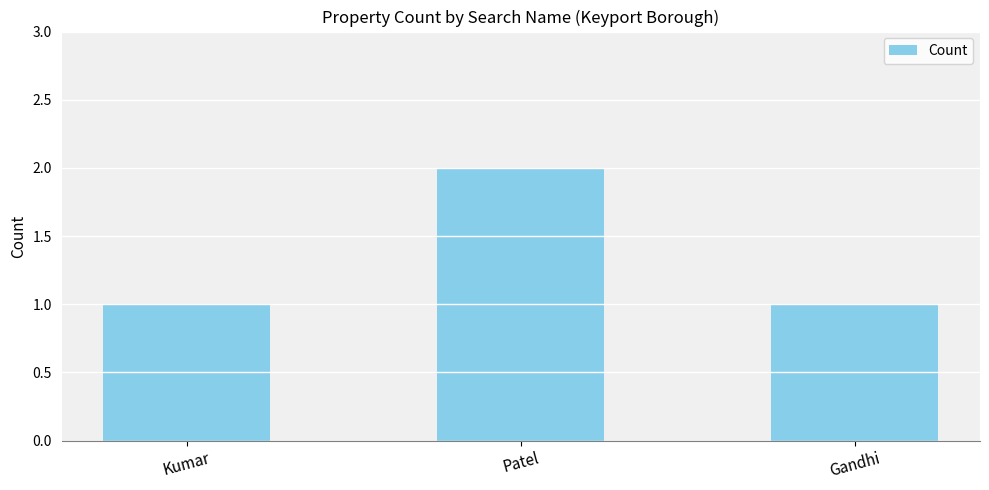

What is the minimum value shown in the chart?

1